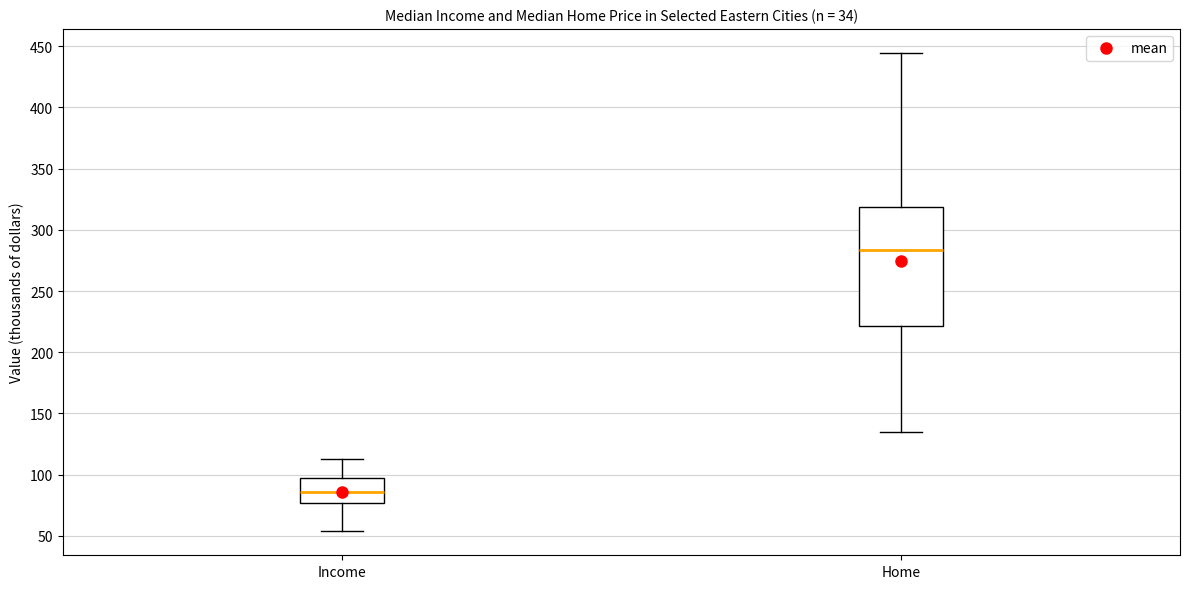

Reading left to right, read every box against the y-axis: the position of its median line, the range the box covers, and the ends of its whiskers. The values are not printed on the chart, so give them approximately, as read against the axis.

Income: median 85, box 75 to 95, whiskers 55 to 110
Home: median 285, box 220 to 320, whiskers 135 to 445